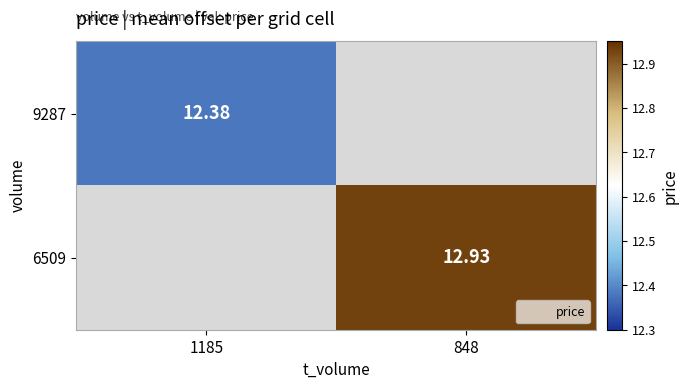

Read the 6509 value at 848.

12.9